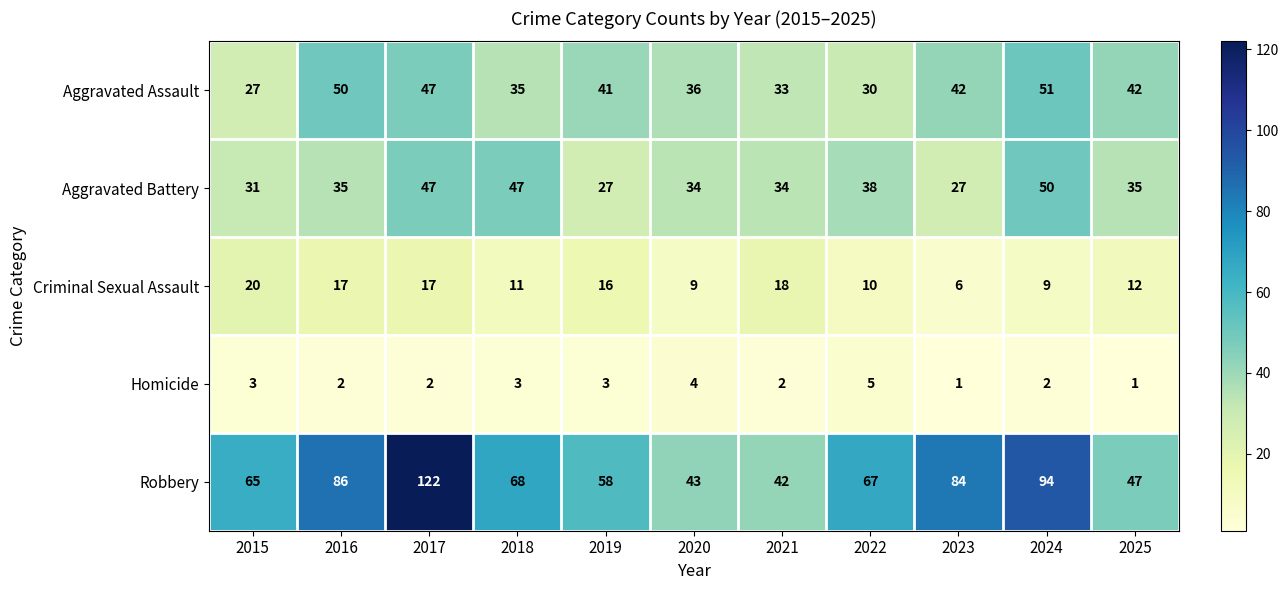

What is the sum of the Criminal Sexual Assault values at 2020 and 2022?

19